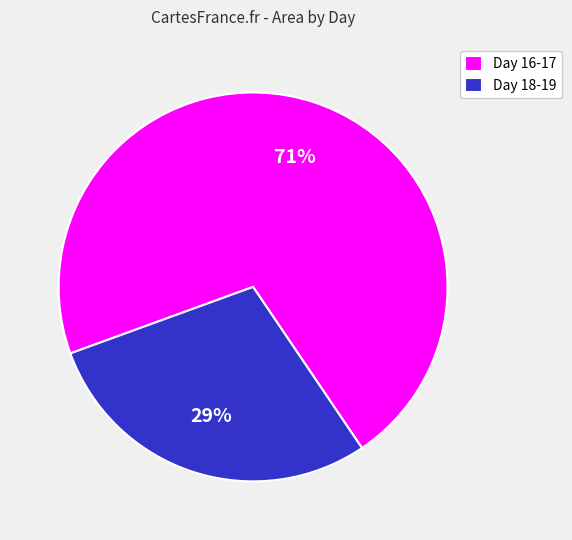

Count the number of slices in the pie.

2